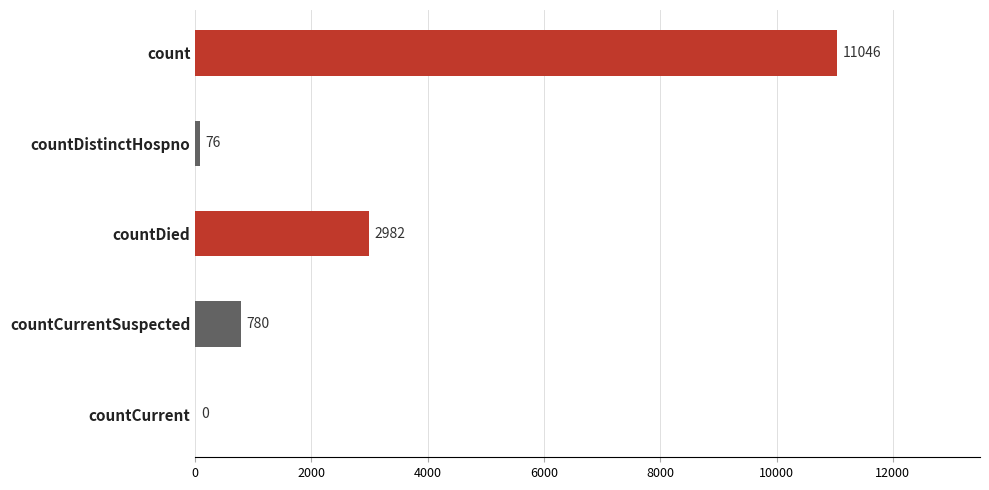

Is it true that the value at countCurrent is 0?

True